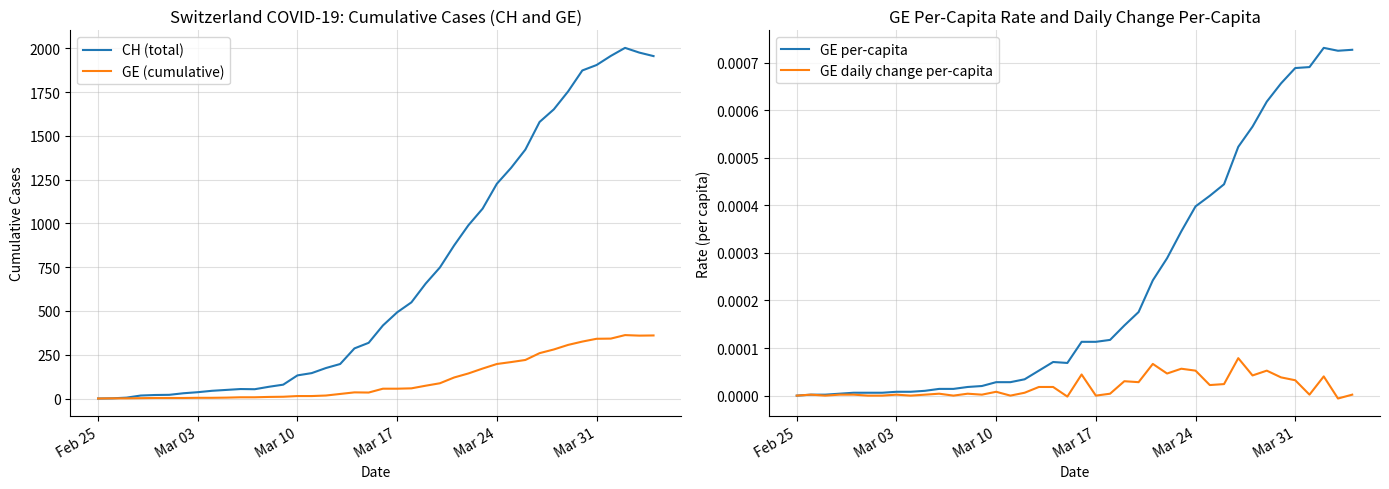

Does the chart display data point markers on the line(s)?

No